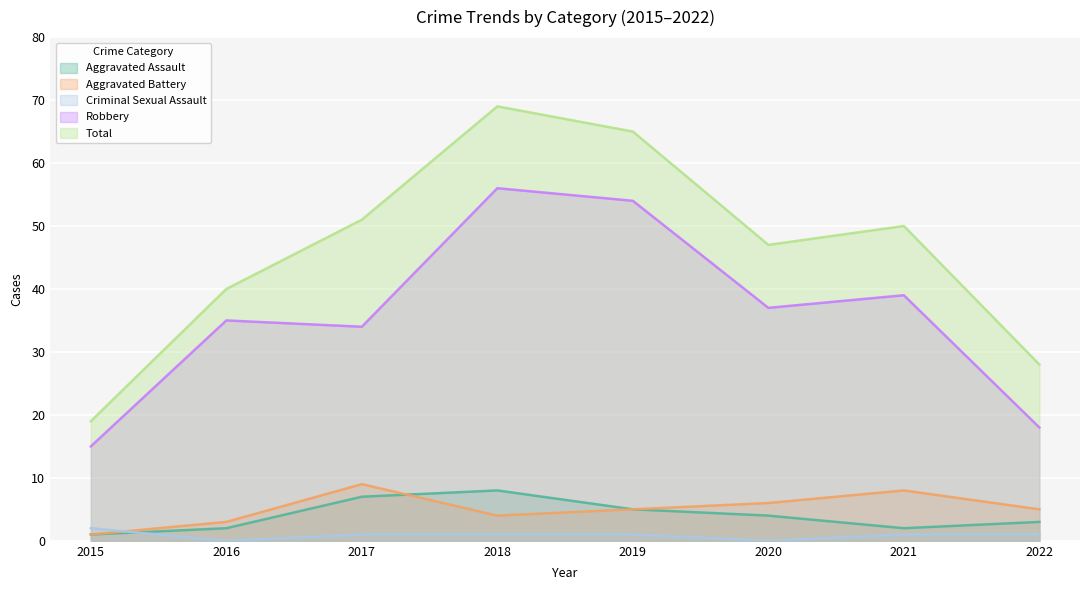

Between 2017 and 2021, which series saw the biggest shift?

Aggravated Assault